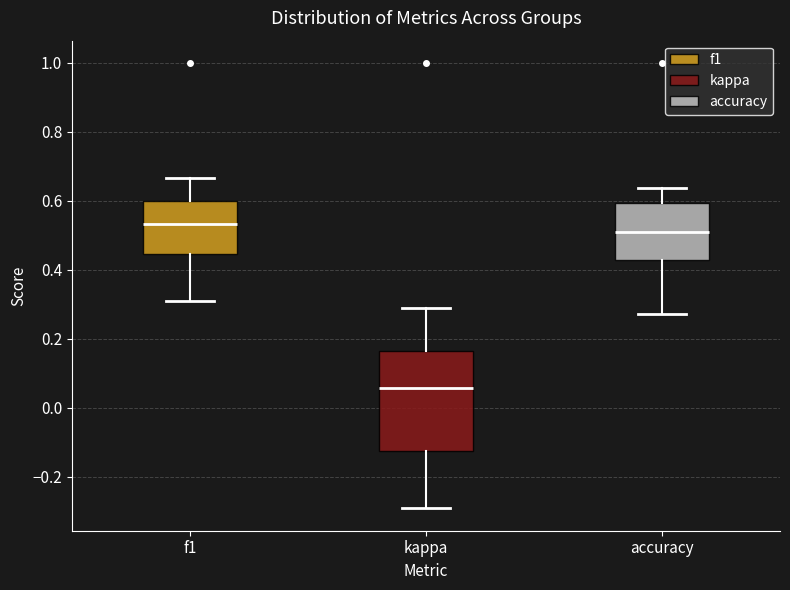

Reading left to right, transcribe this box plot: for each box, give where its median line is, the range the box spans, and where its two whiskers end, as read against the y-axis. The values are not printed on the chart, so give them approximately, as read against the axis.

f1: median 0.54, box 0.44 to 0.60, whiskers 0.30 to 0.66
kappa: median 0.06, box -0.12 to 0.16, whiskers -0.30 to 0.30
accuracy: median 0.52, box 0.42 to 0.60, whiskers 0.28 to 0.64